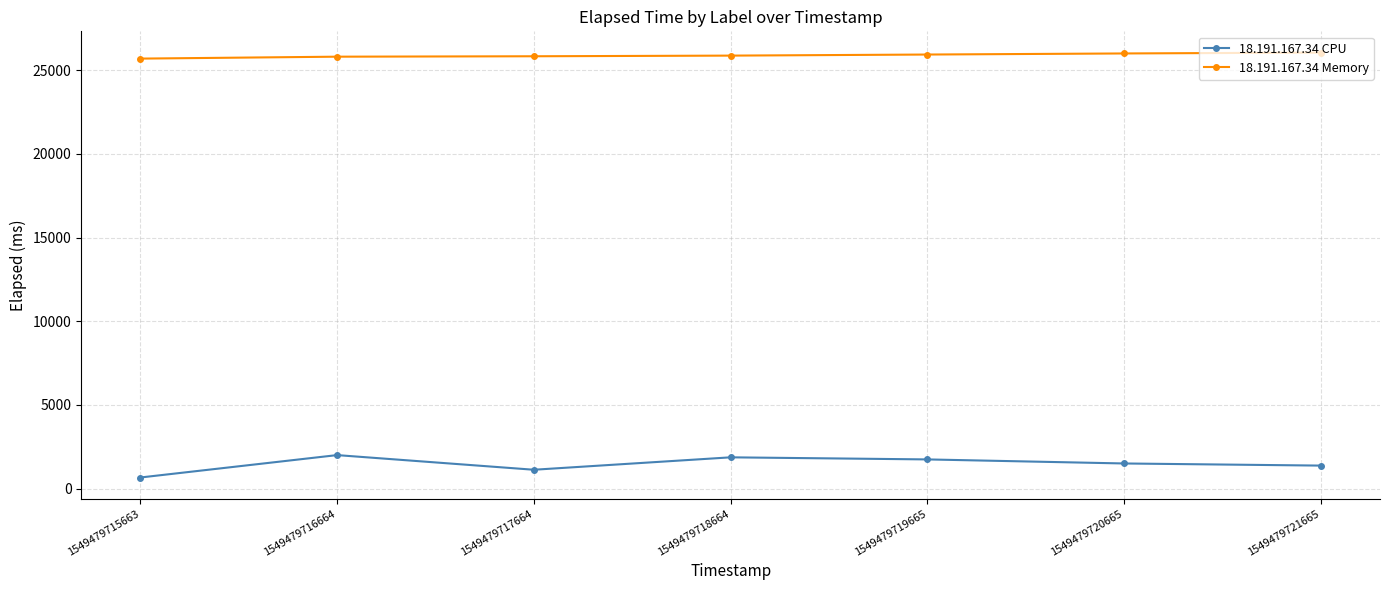

True or false: 18.191.167.34 Memory and 18.191.167.34 CPU cross at least once.

False